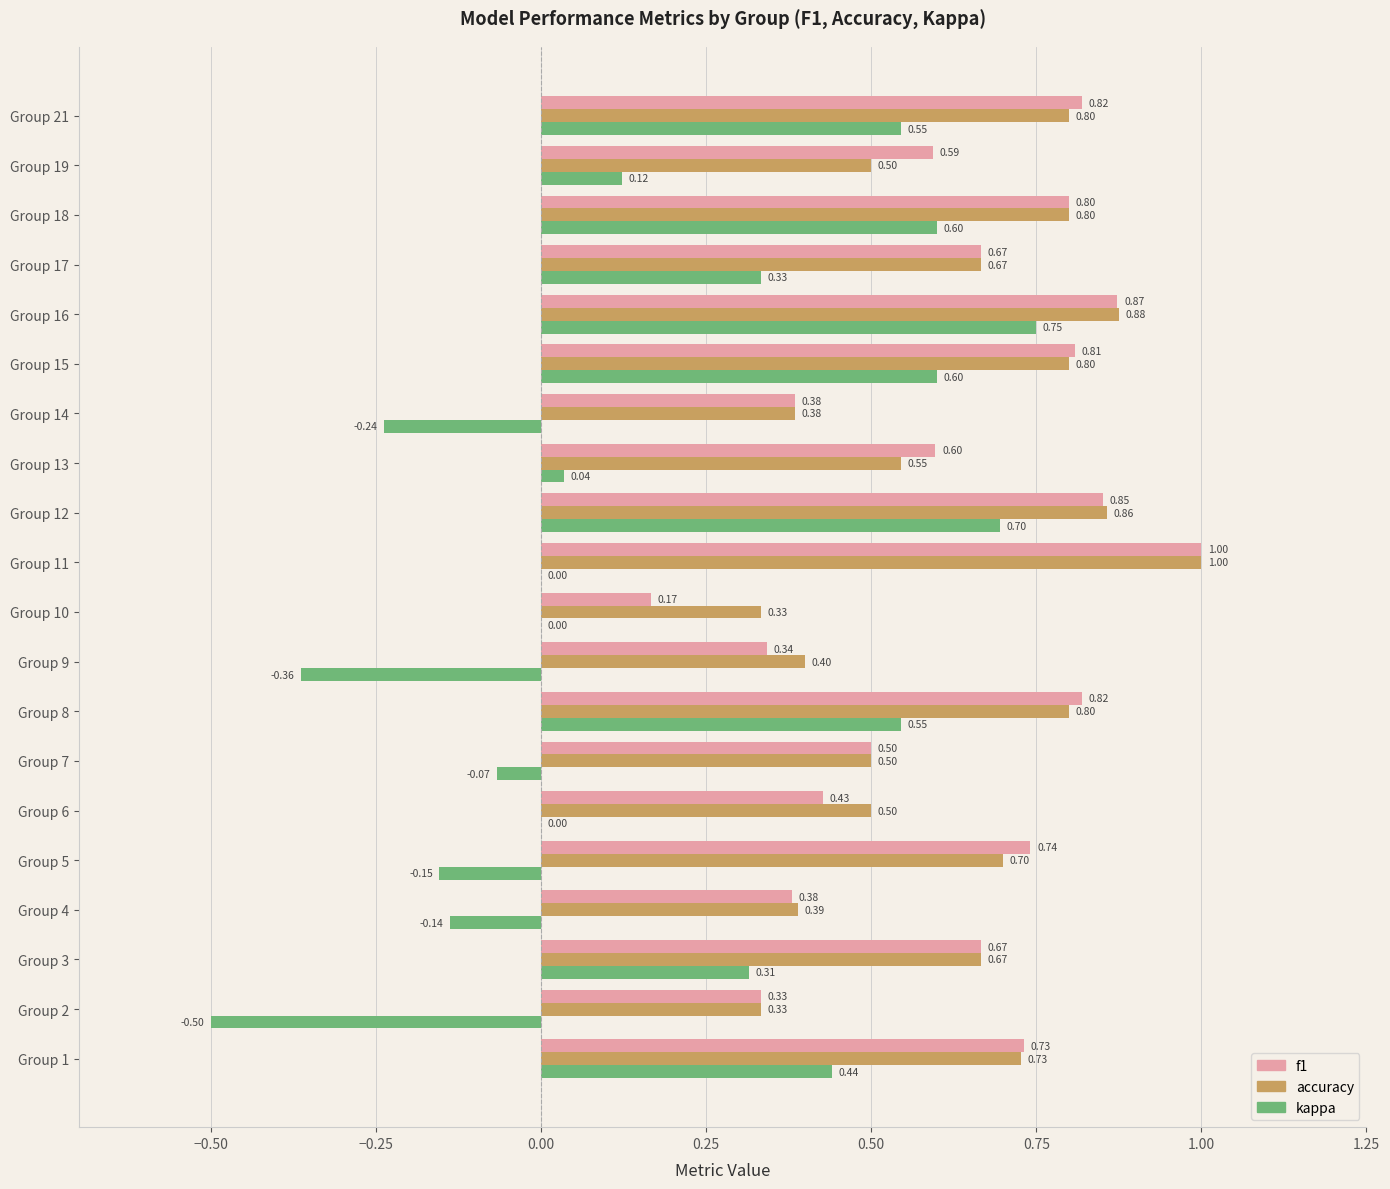

What is the sum of the accuracy values at Group 17 and Group 4?

1.1